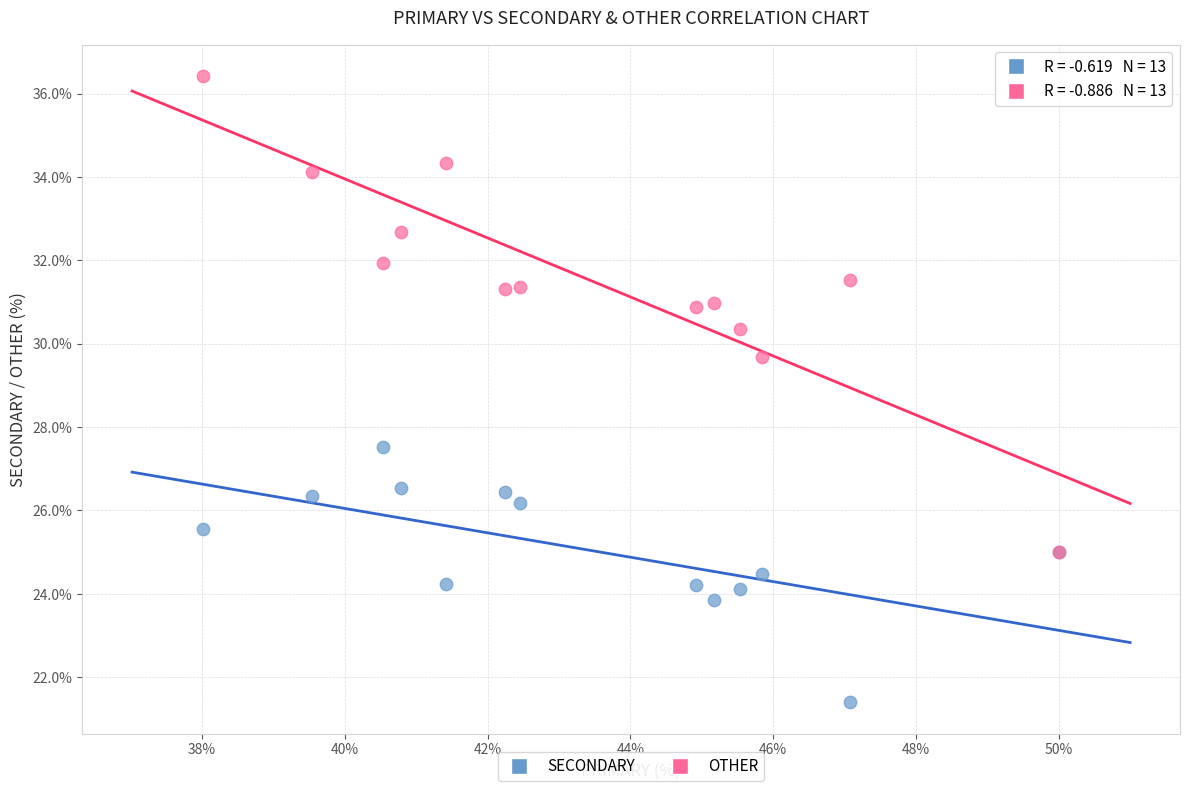

Which series contains the highest Y value?

OTHER